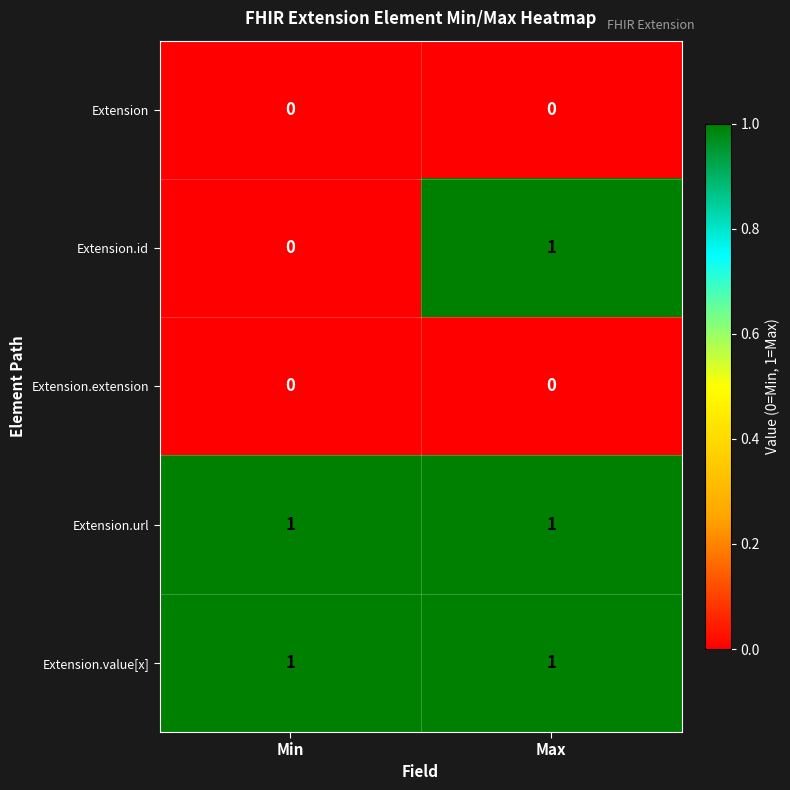

Which series has the largest range (max minus min)?

Extension.id